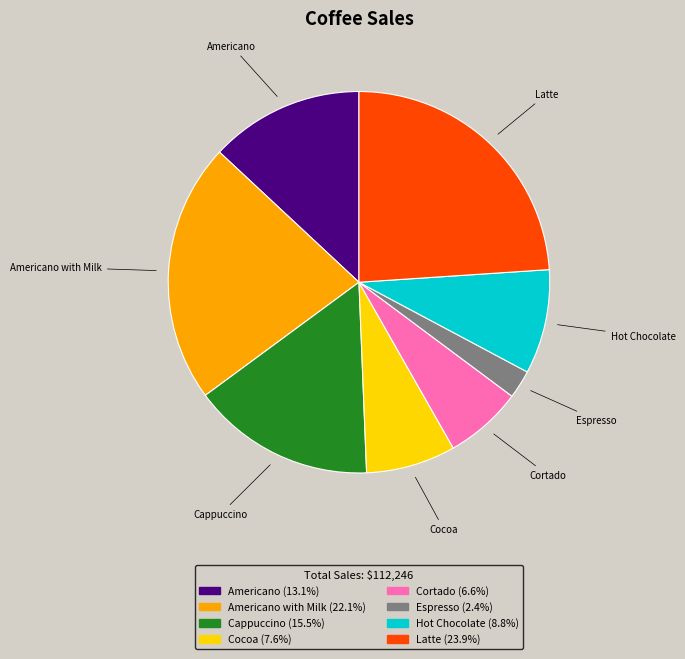

Does any single category account for the majority?

No